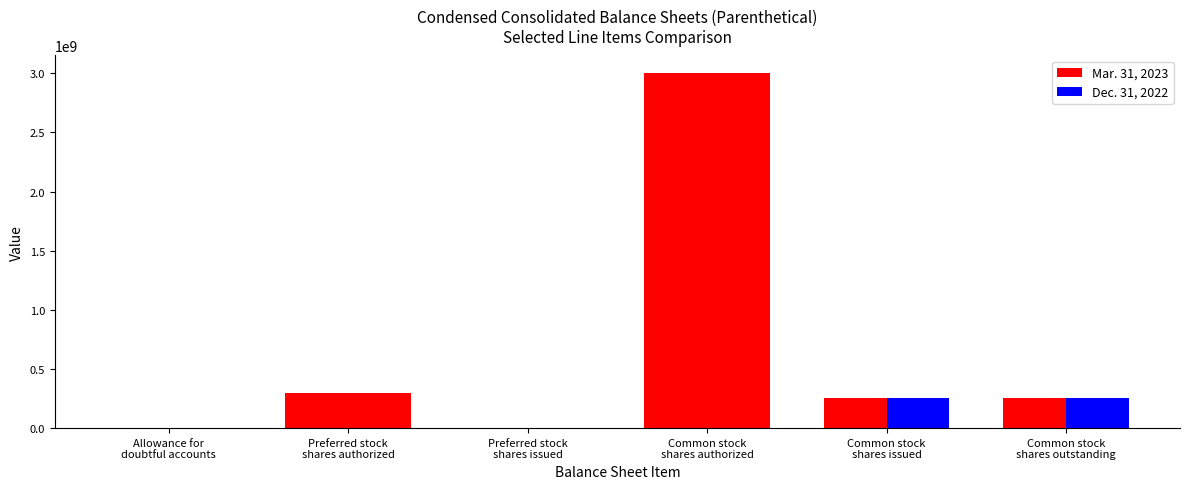

True or false: Mar. 31, 2023 has a value of 1938645521 at Common stock
shares authorized.

False